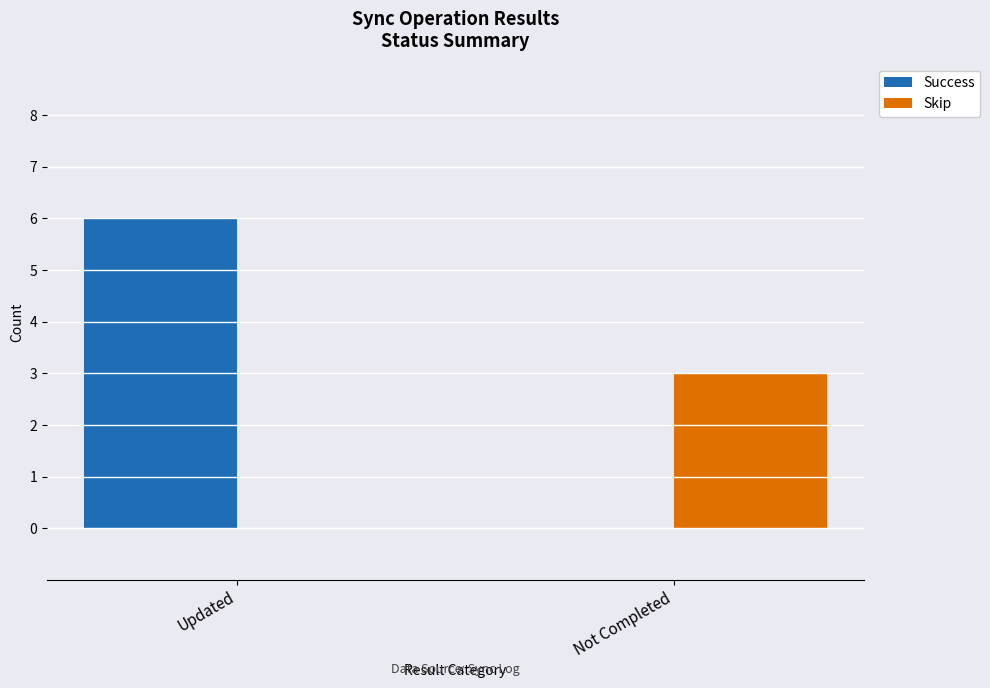

What is the total value across all series at Updated?

6